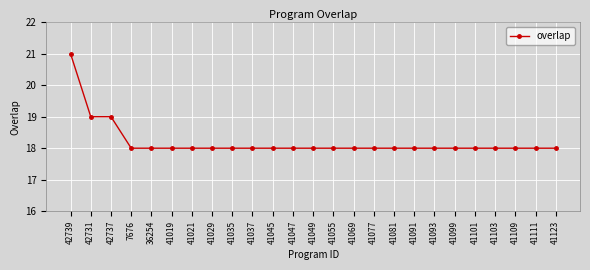

Reading right to left, transcribe all the data shown in this chart.

41123=18	41111=18	41109=18	41103=18	41101=18	41099=18	41093=18	41091=18	41081=18	41077=18	41069=18	41055=18	41049=18	41047=18	41045=18	41037=18	41035=18	41029=18	41021=18	41019=18	36254=18	7676=18	42737=19	42731=19	42739=21